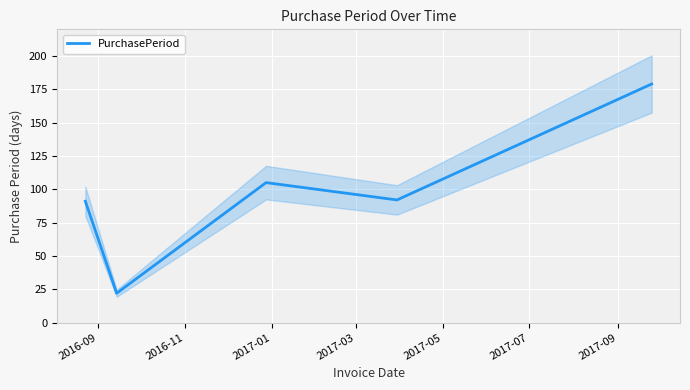

What is the minimum value for PurchasePeriod?

22